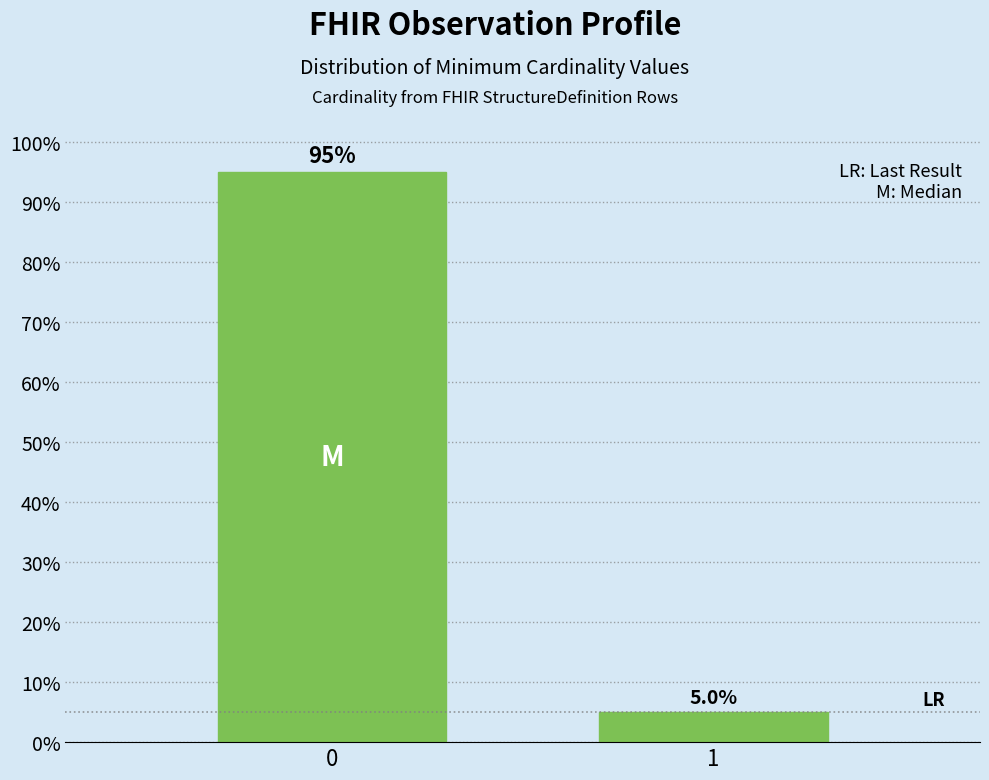

Reading left to right, transcribe all the data shown in this chart.

95	5